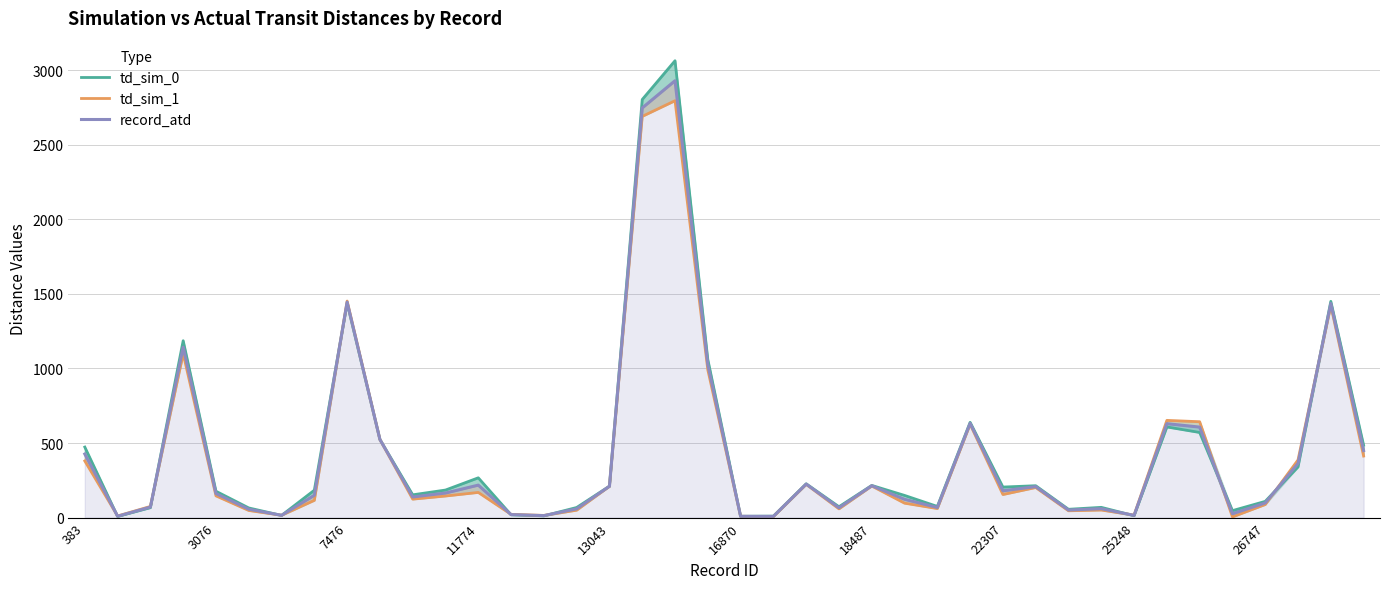

What is the difference between the maximum and minimum values in the td_sim_0 series?

3055.0